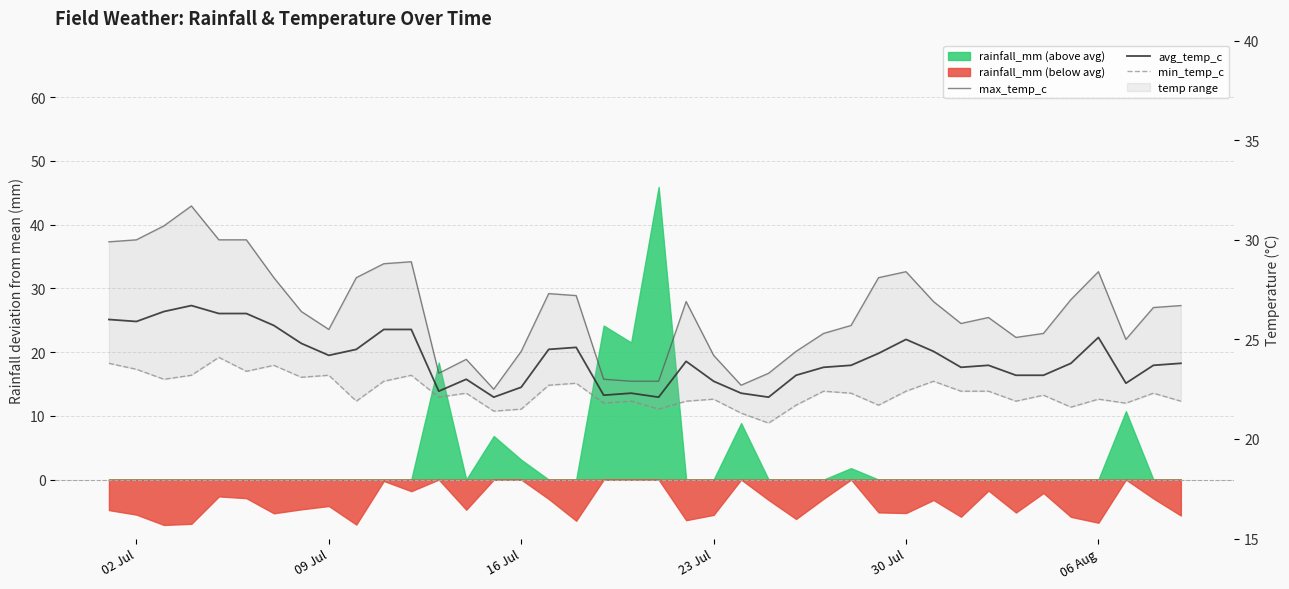

What is the spread (max minus min) of values at 30 Jul?

5.9